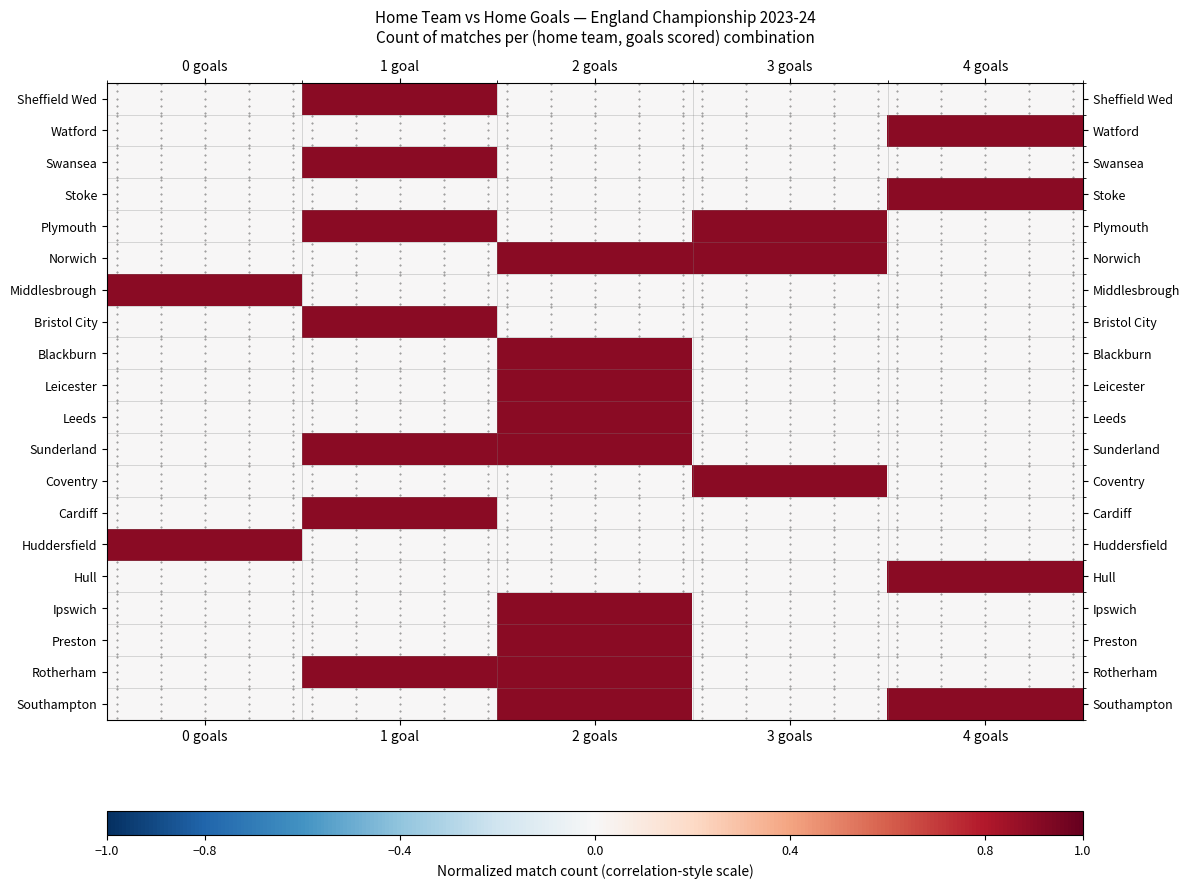

The Preston series shows 0.0 at 1 goal. True or false?

True